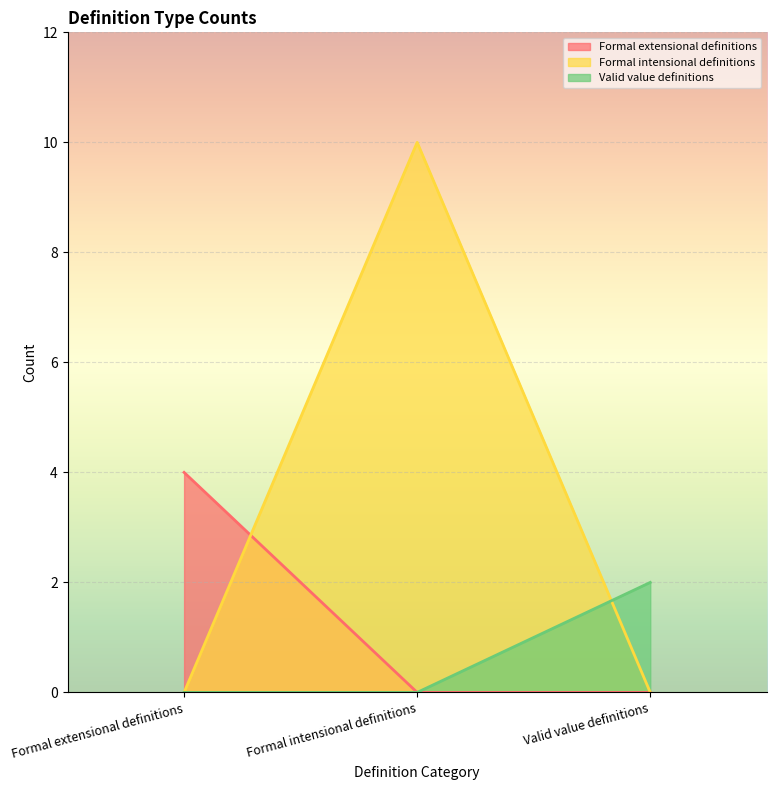

The value of Valid value definitions at Formal extensional definitions is 1. True or false?

False